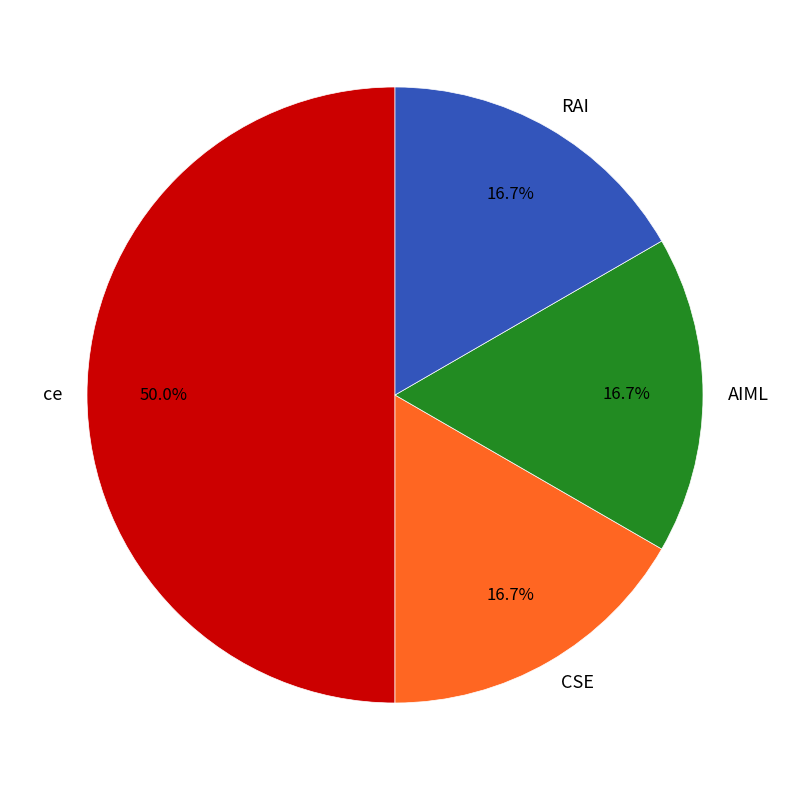

Approximately how many times larger is the value at AIML compared to RAI?

1.0